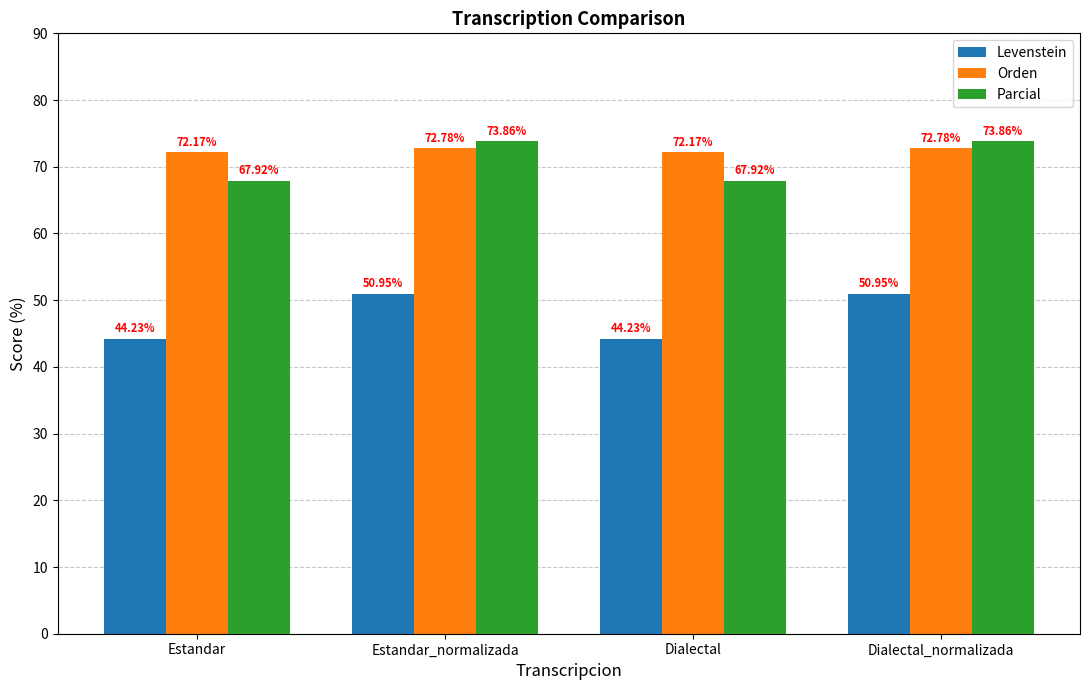

Reading left to right, transcribe all the data shown in this chart.

Levenstein: 44.2	51.0	44.2	51.0
Orden: 72.2	72.8	72.2	72.8
Parcial: 67.9	73.9	67.9	73.9